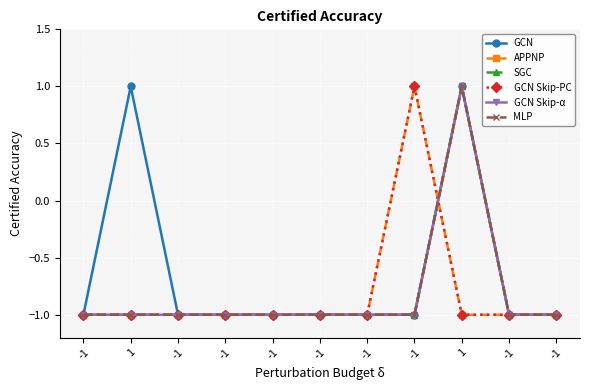

Is this an area chart (filled region under the line)?

No